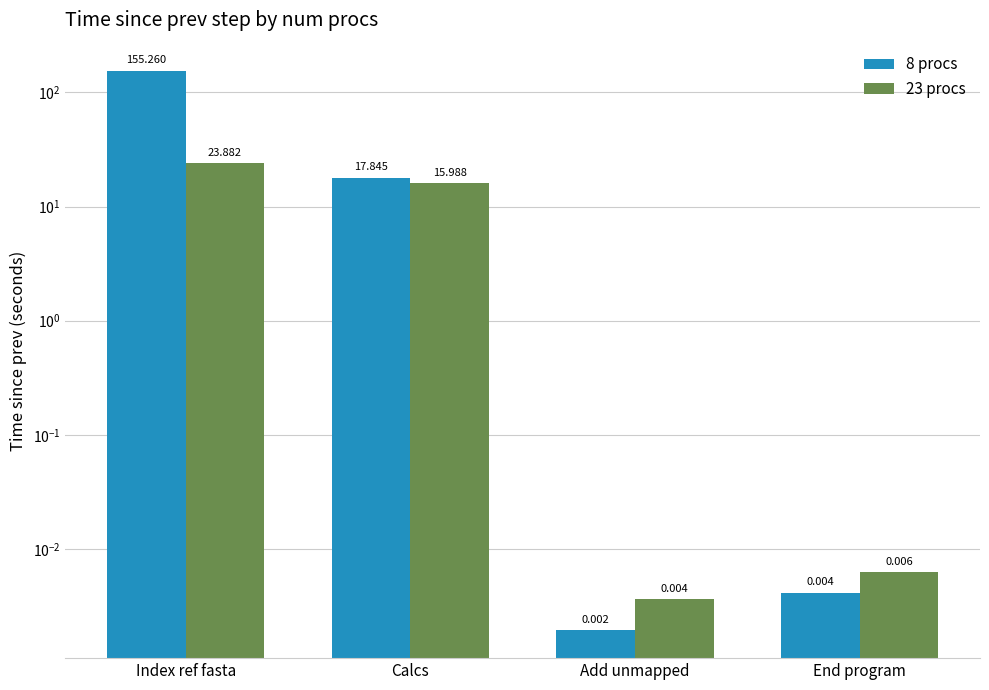

Between Index ref fasta and Add unmapped, which is larger?

Index ref fasta